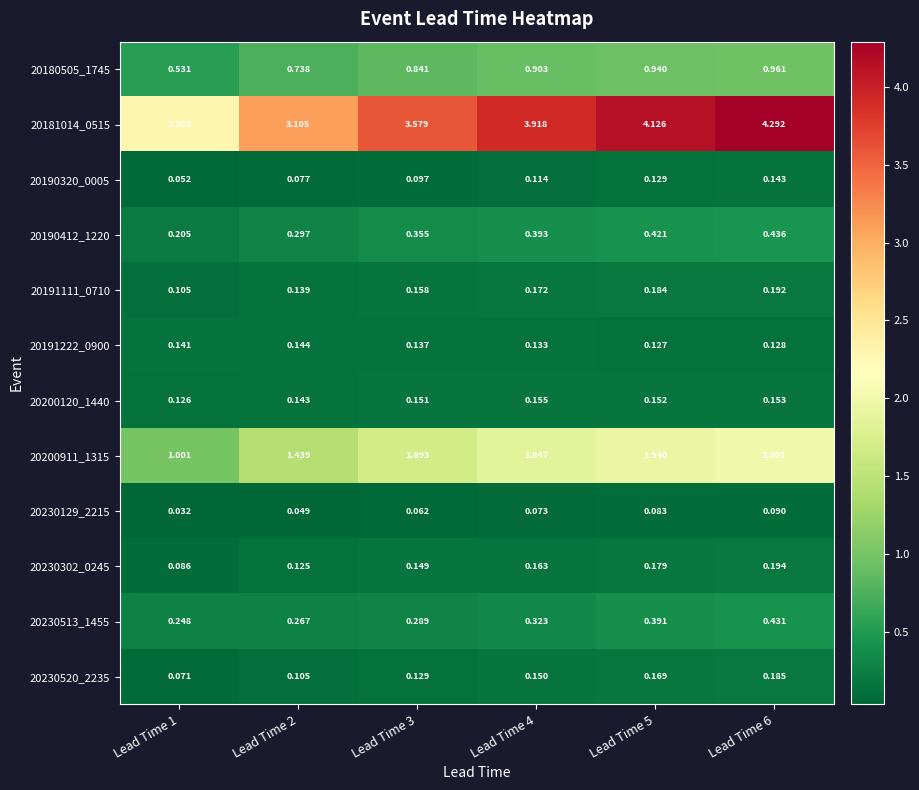

Reading left to right, extract all data points from this chart.

20180505_1745: Lead Time 1=0.5	Lead Time 2=0.7	Lead Time 3=0.8	Lead Time 4=0.9	Lead Time 5=0.9	Lead Time 6=1.0
20181014_0515: Lead Time 1=2.3	Lead Time 2=3.1	Lead Time 3=3.6	Lead Time 4=3.9	Lead Time 5=4.1	Lead Time 6=4.3
20190320_0005: Lead Time 1=0.1	Lead Time 2=0.1	Lead Time 3=0.1	Lead Time 4=0.1	Lead Time 5=0.1	Lead Time 6=0.1
20190412_1220: Lead Time 1=0.2	Lead Time 2=0.3	Lead Time 3=0.4	Lead Time 4=0.4	Lead Time 5=0.4	Lead Time 6=0.4
20191111_0710: Lead Time 1=0.1	Lead Time 2=0.1	Lead Time 3=0.2	Lead Time 4=0.2	Lead Time 5=0.2	Lead Time 6=0.2
20191222_0900: Lead Time 1=0.1	Lead Time 2=0.1	Lead Time 3=0.1	Lead Time 4=0.1	Lead Time 5=0.1	Lead Time 6=0.1
20200120_1440: Lead Time 1=0.1	Lead Time 2=0.1	Lead Time 3=0.2	Lead Time 4=0.2	Lead Time 5=0.2	Lead Time 6=0.2
20200911_1315: Lead Time 1=1.0	Lead Time 2=1.4	Lead Time 3=1.7	Lead Time 4=1.8	Lead Time 5=1.9	Lead Time 6=2.0
20230129_2215: Lead Time 1=0.0	Lead Time 2=0.0	Lead Time 3=0.1	Lead Time 4=0.1	Lead Time 5=0.1	Lead Time 6=0.1
20230302_0245: Lead Time 1=0.1	Lead Time 2=0.1	Lead Time 3=0.1	Lead Time 4=0.2	Lead Time 5=0.2	Lead Time 6=0.2
20230513_1455: Lead Time 1=0.2	Lead Time 2=0.3	Lead Time 3=0.3	Lead Time 4=0.3	Lead Time 5=0.4	Lead Time 6=0.4
20230520_2235: Lead Time 1=0.1	Lead Time 2=0.1	Lead Time 3=0.1	Lead Time 4=0.1	Lead Time 5=0.2	Lead Time 6=0.2